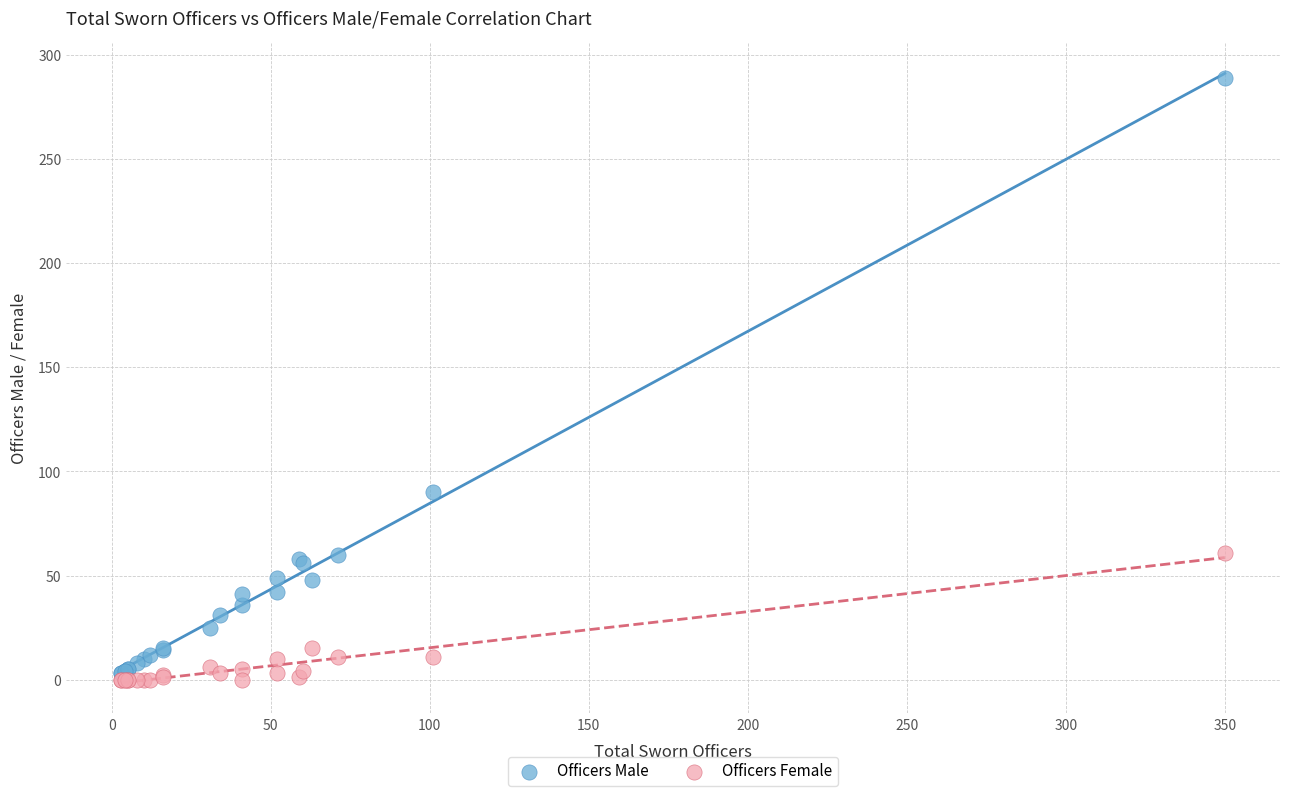

Which series reaches the maximum Y coordinate?

Officers Male